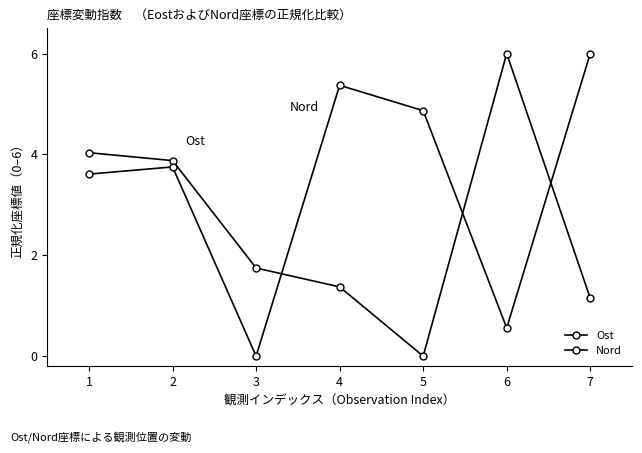

How many values in the Ost series are below 1?

1